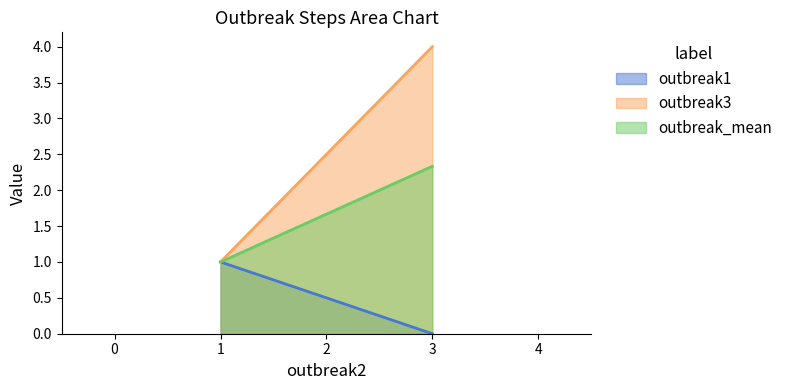

The outbreak3 series shows 1.5 at 1. True or false?

False